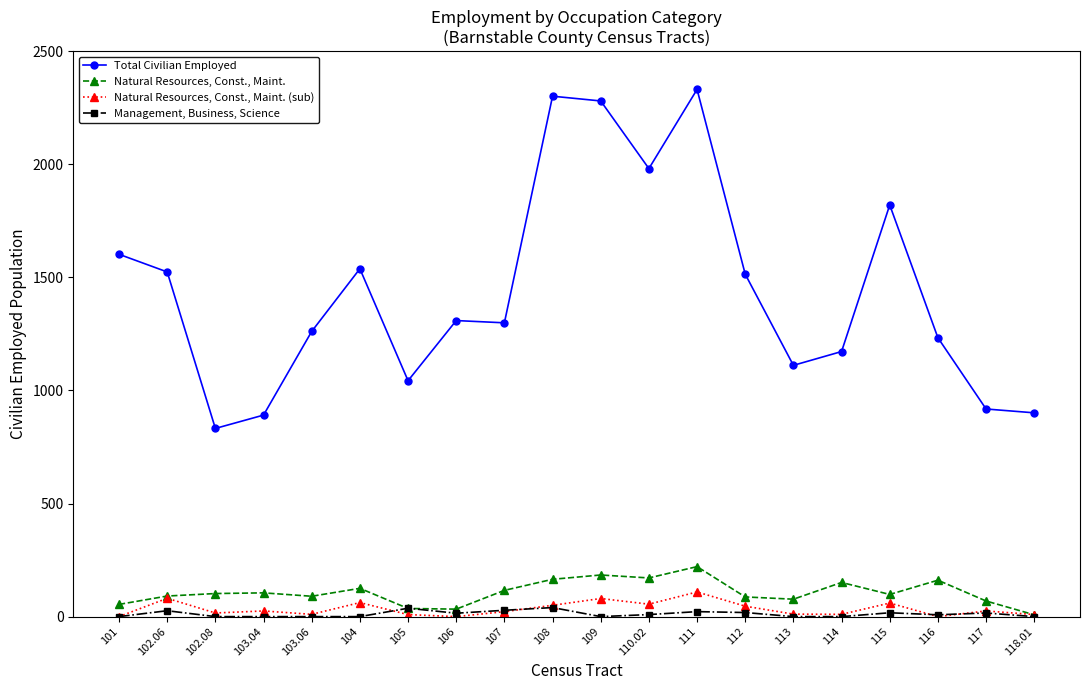

At how many categories does at least one series exceed 231?

20